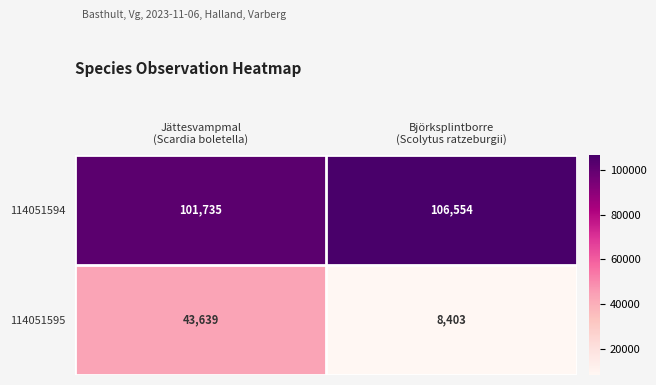

Reading left to right, extract all data points from this chart.

114051594: 101735	106554
114051595: 43639	8403